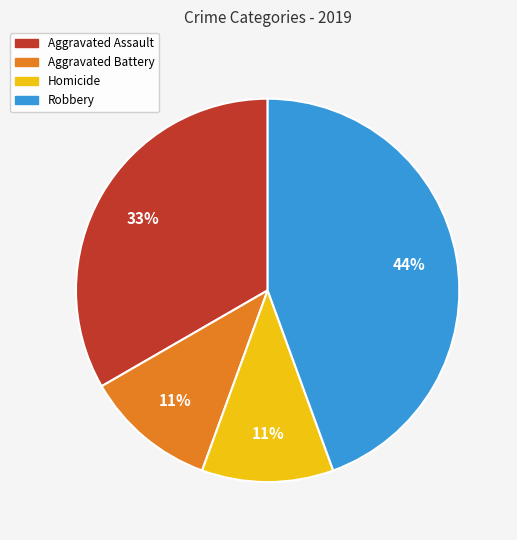

Do Robbery and Homicide together represent more than half of the pie?

Yes